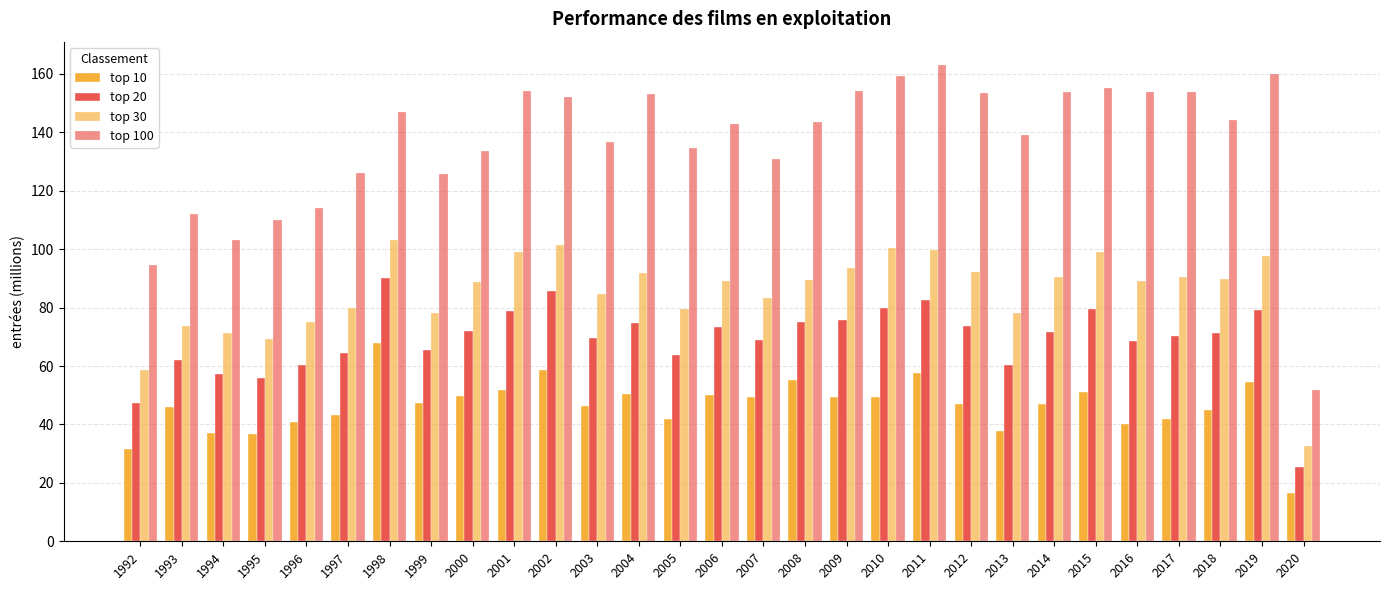

What is the smallest value displayed?

16.5